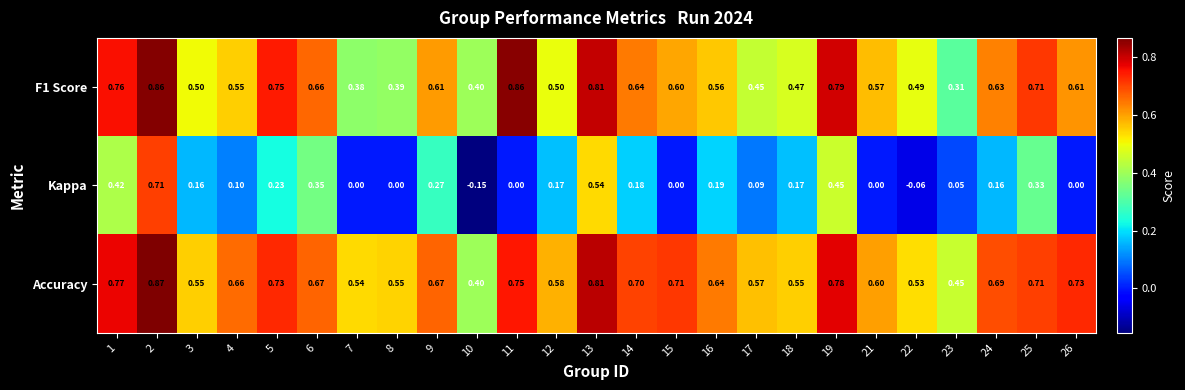

Is the value of F1 Score at 13 greater than the value of Kappa at 17?

Yes